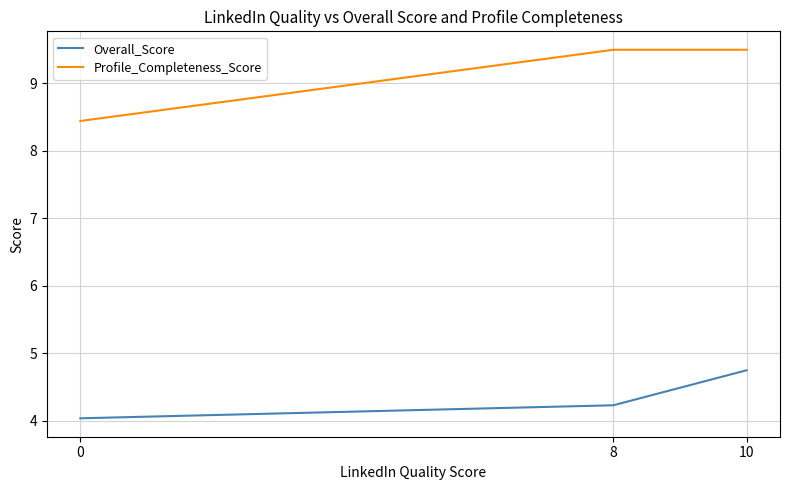

What is the highest value of the Overall_Score series?

4.8